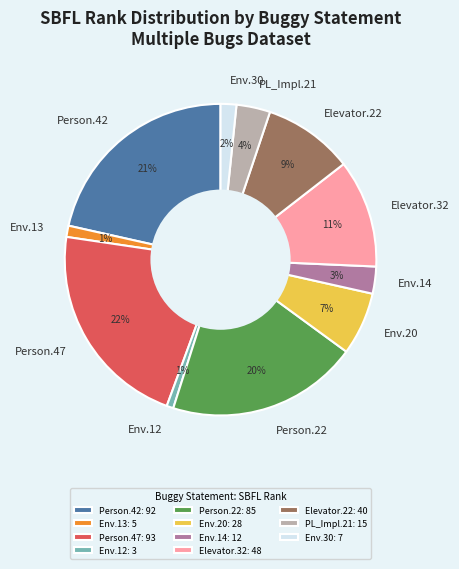

To the nearest percent, what is the average slice percentage?

9%